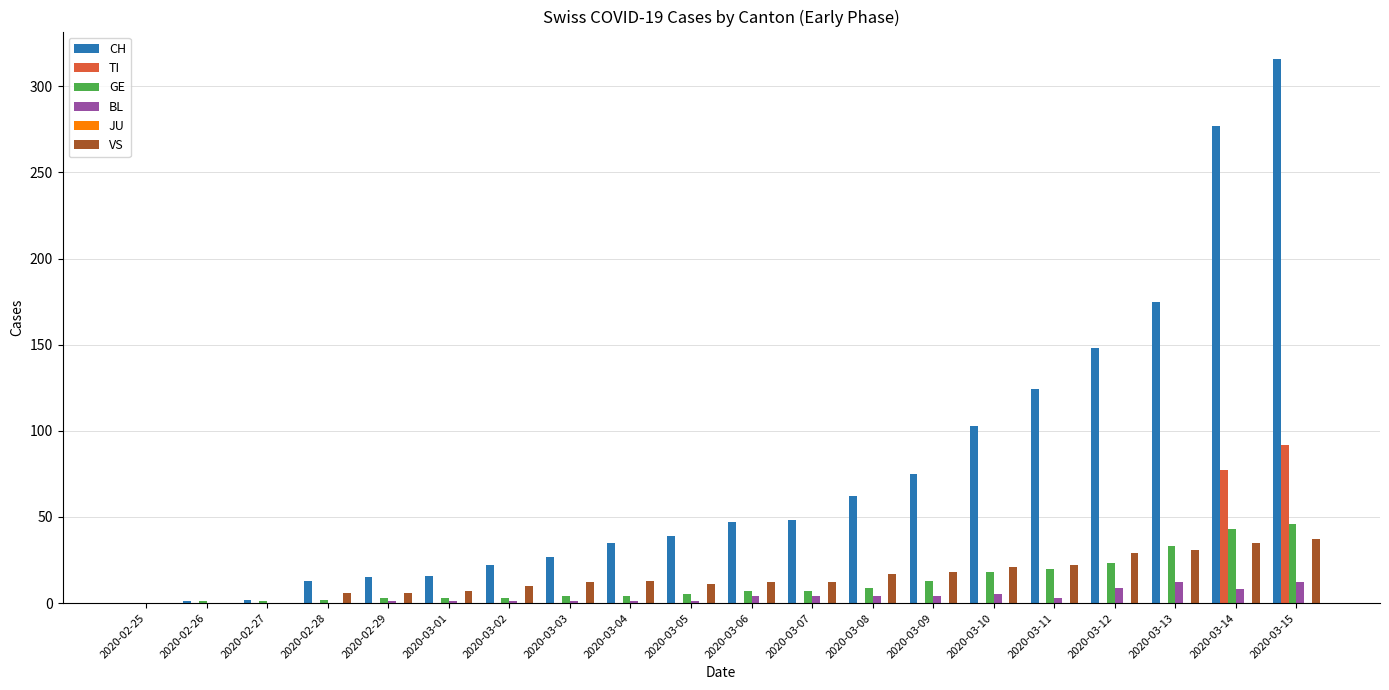

True or false: CH has a value of 39 at 2020-03-05.

True